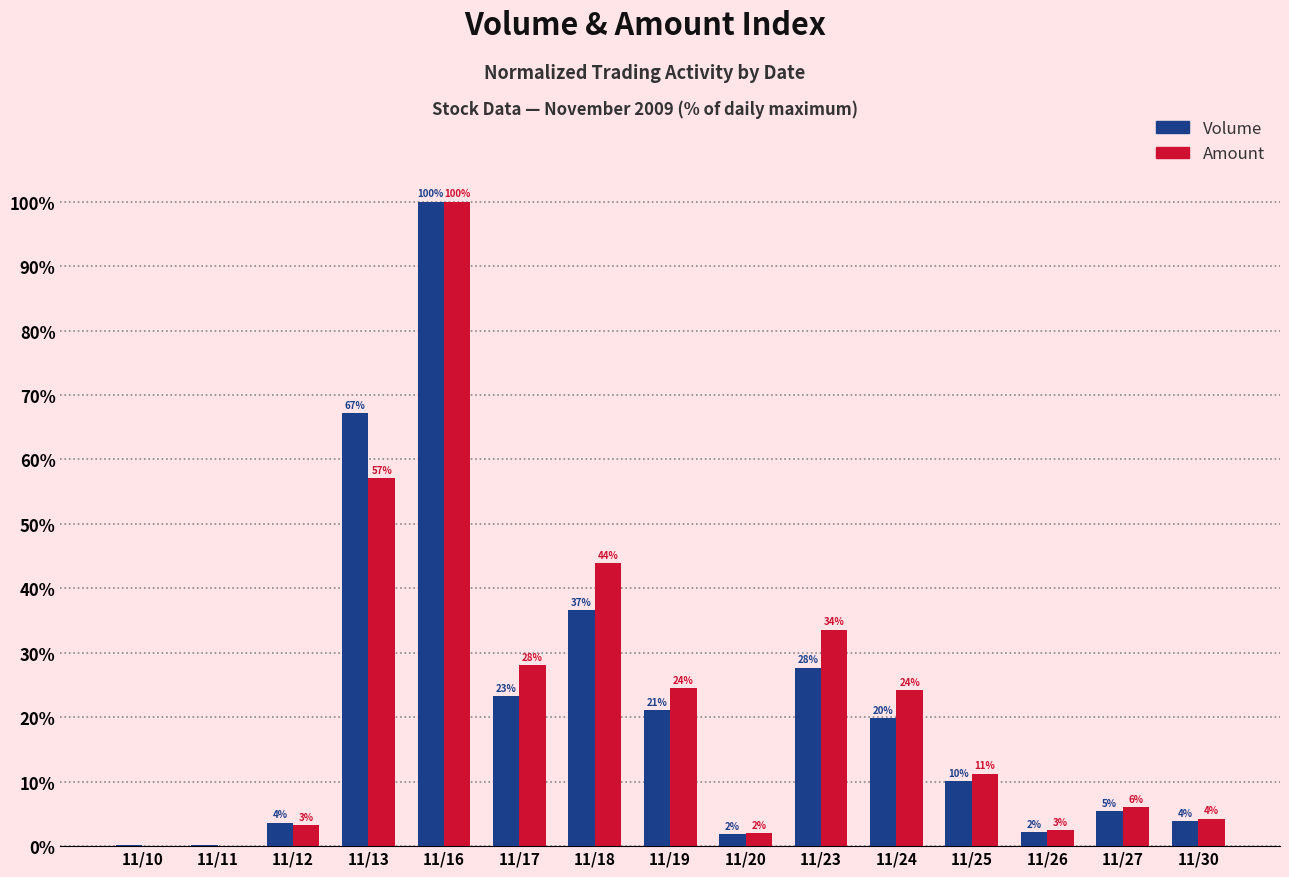

How many data points in Volume are above 10?

8